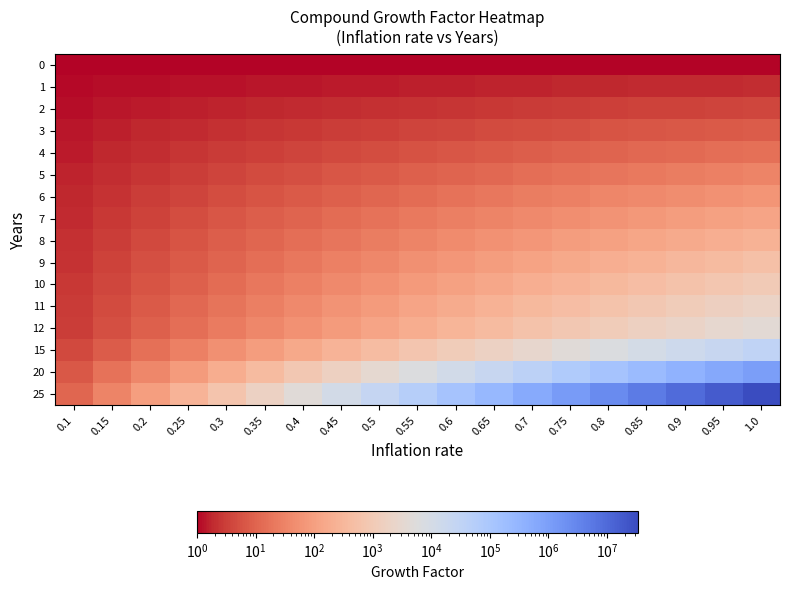

At how many categories does at least one series exceed 23267463?

1